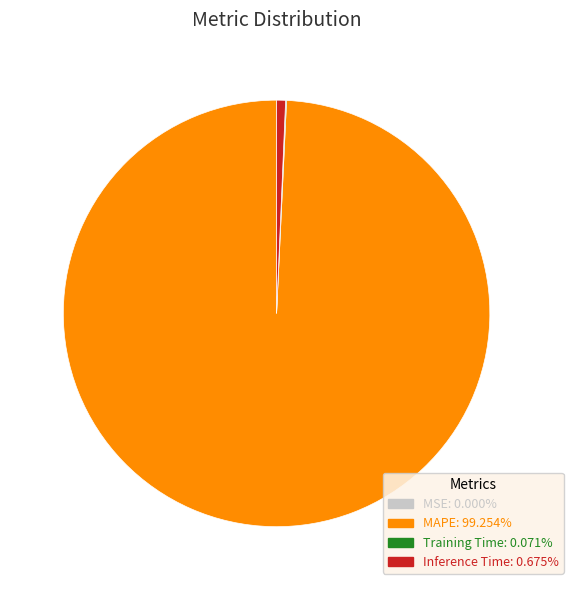

Is there any slice that represents more than half of the pie?

Yes